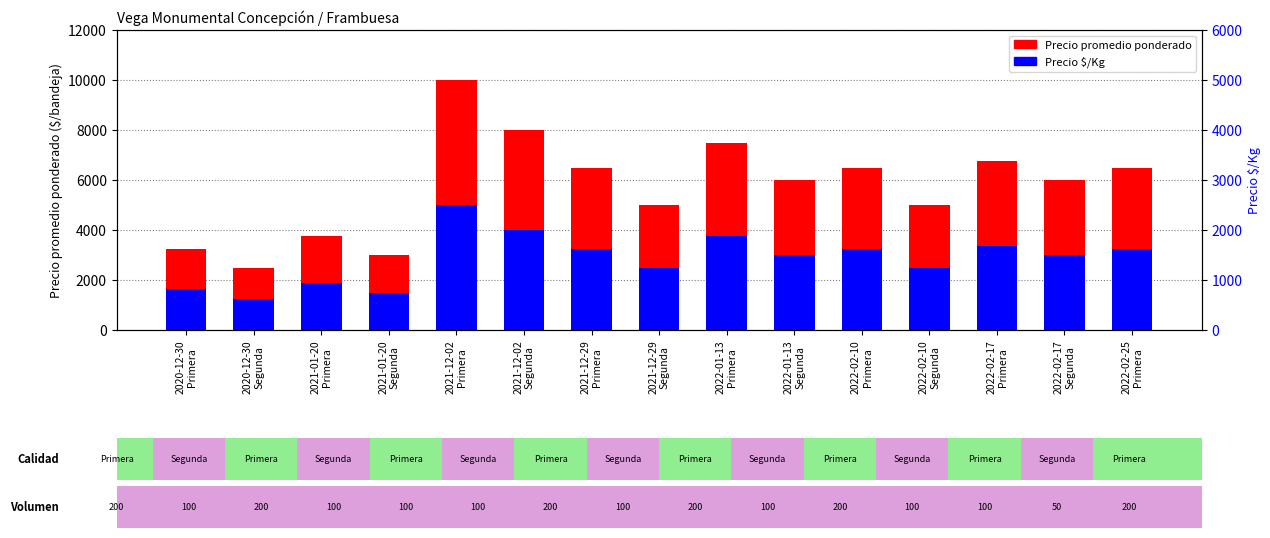

Between 2022-02-17
Segunda and 2022-01-13
Segunda, which is larger?

2022-02-17
Segunda